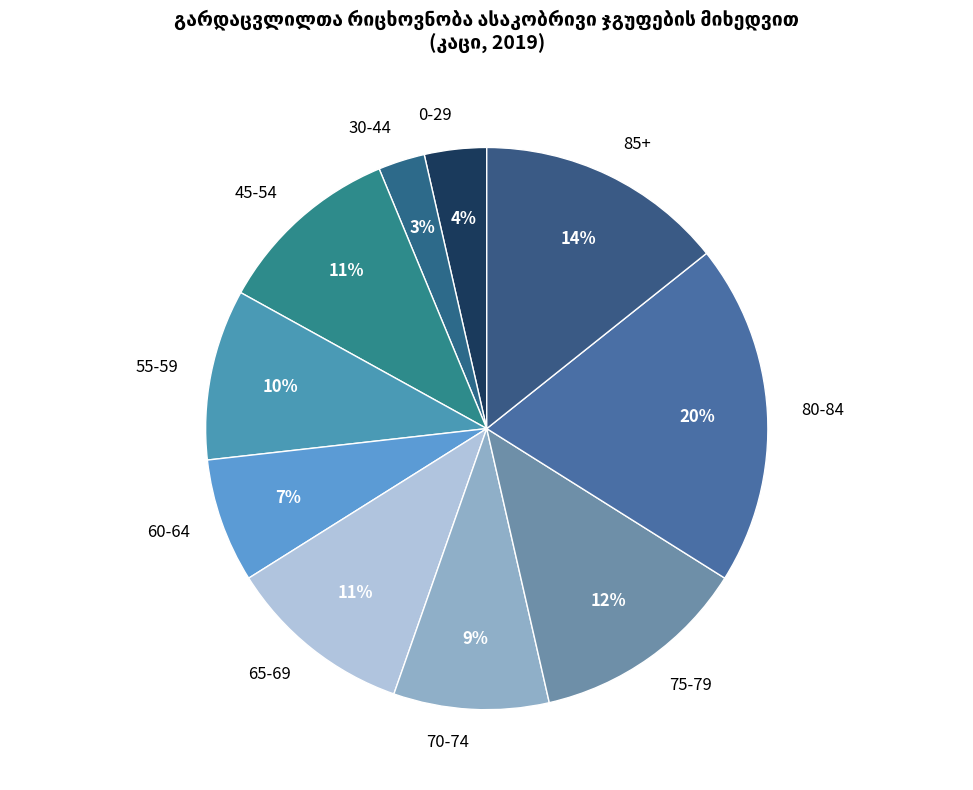

Is there a majority slice in this chart?

No